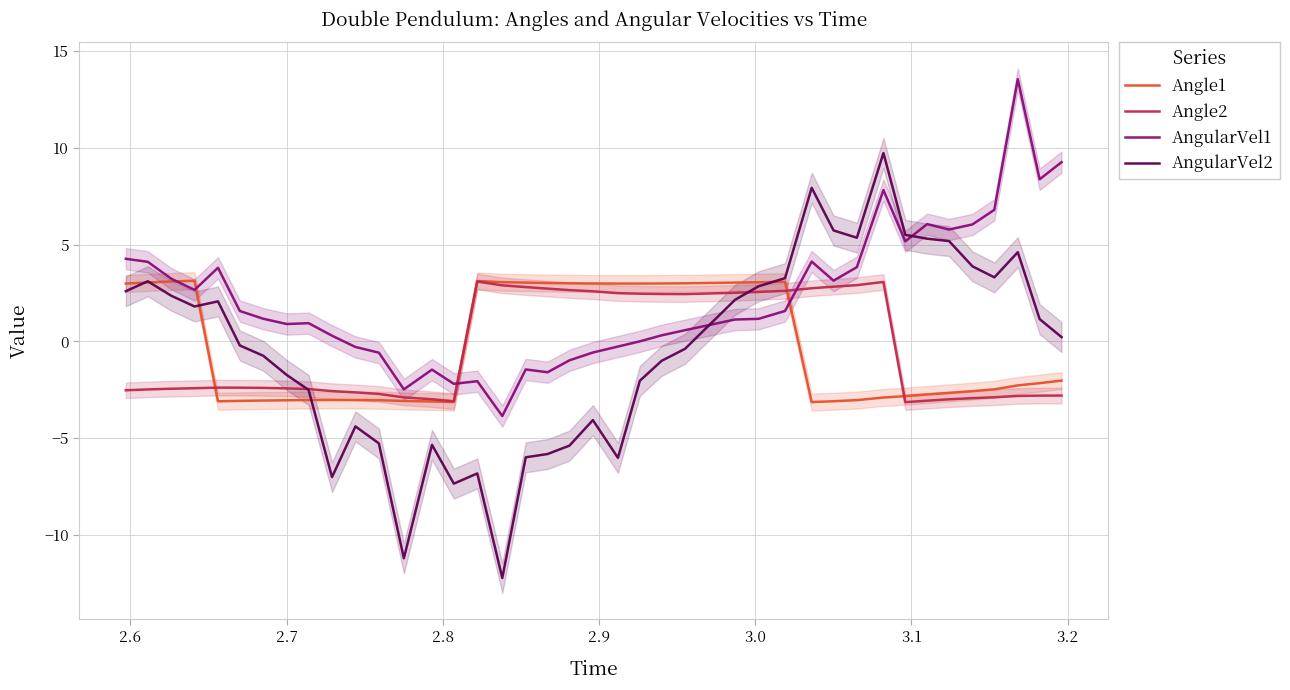

After their last crossing, which series has the higher values: AngularVel1 or Angle2?

AngularVel1